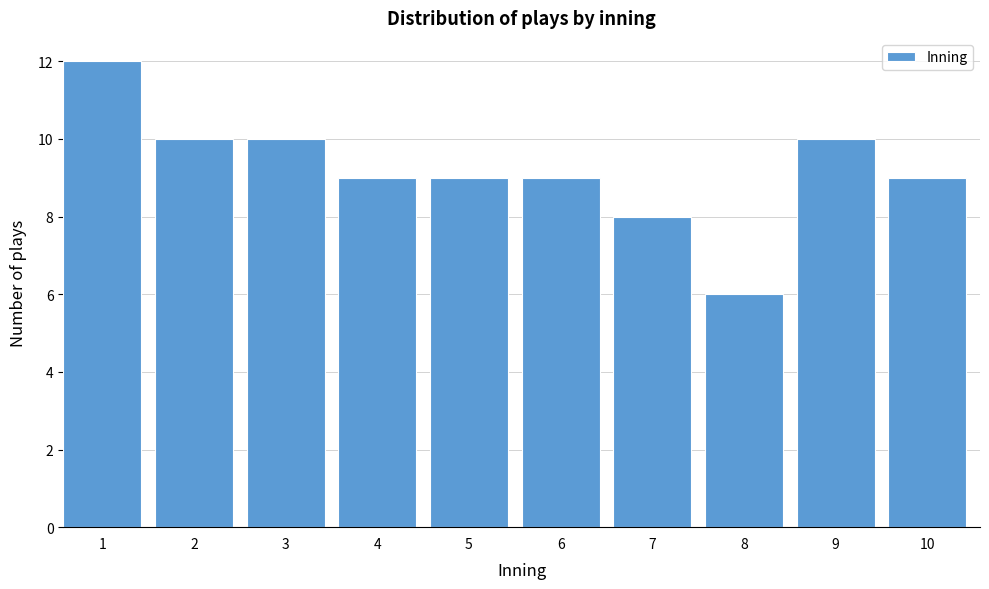

Reading left to right, list all the values displayed in this chart.

12	10	10	9	9	9	8	6	10	9